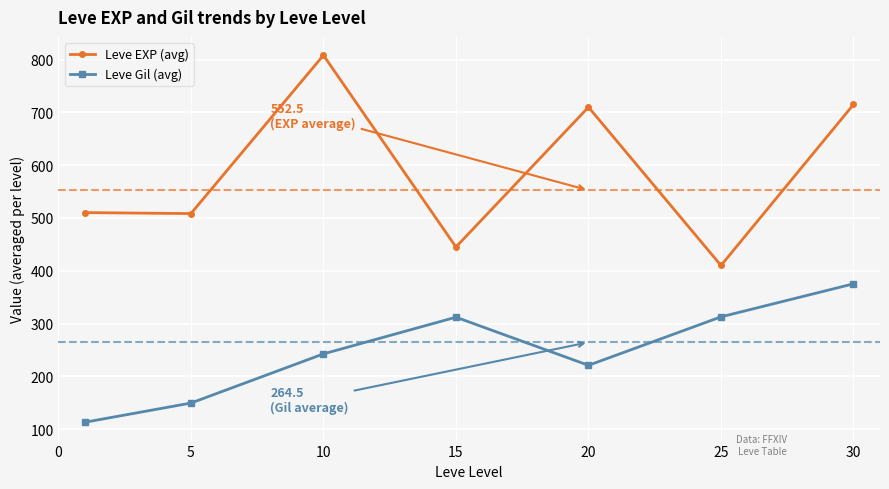

How many interior local valleys does the Leve Gil (avg) series have?

1